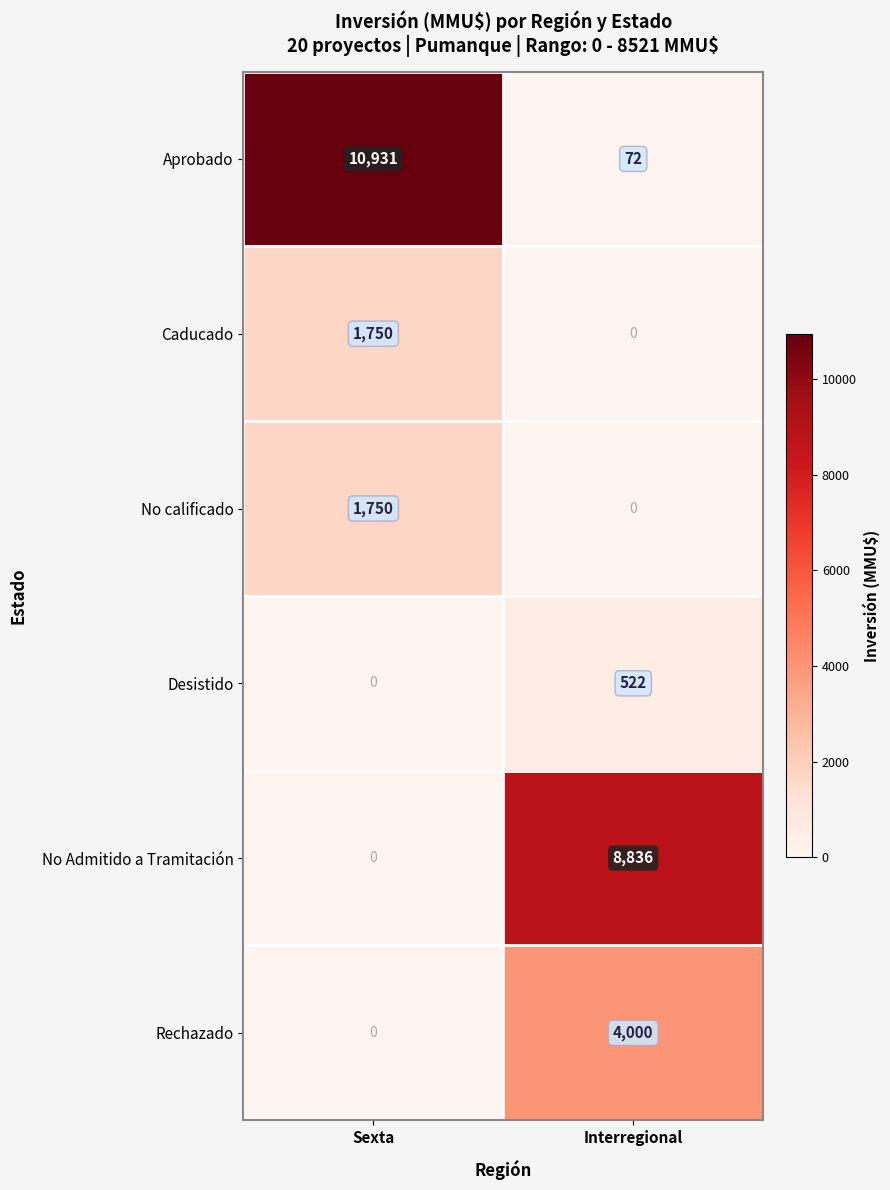

At how many categories does at least one series exceed 6577?

2